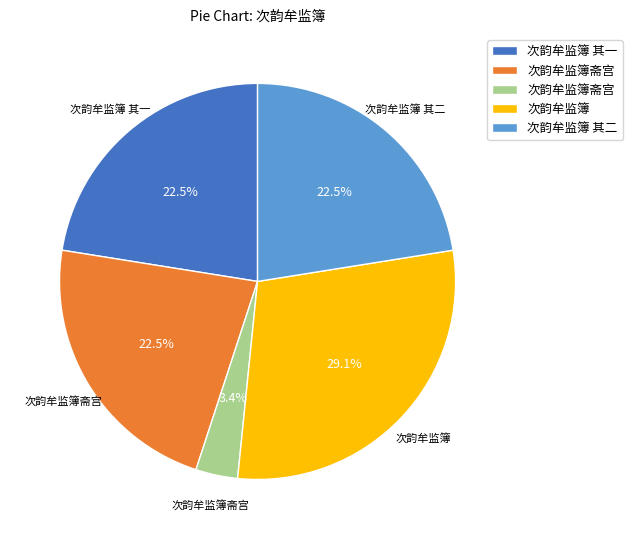

Does any single category account for the majority?

No